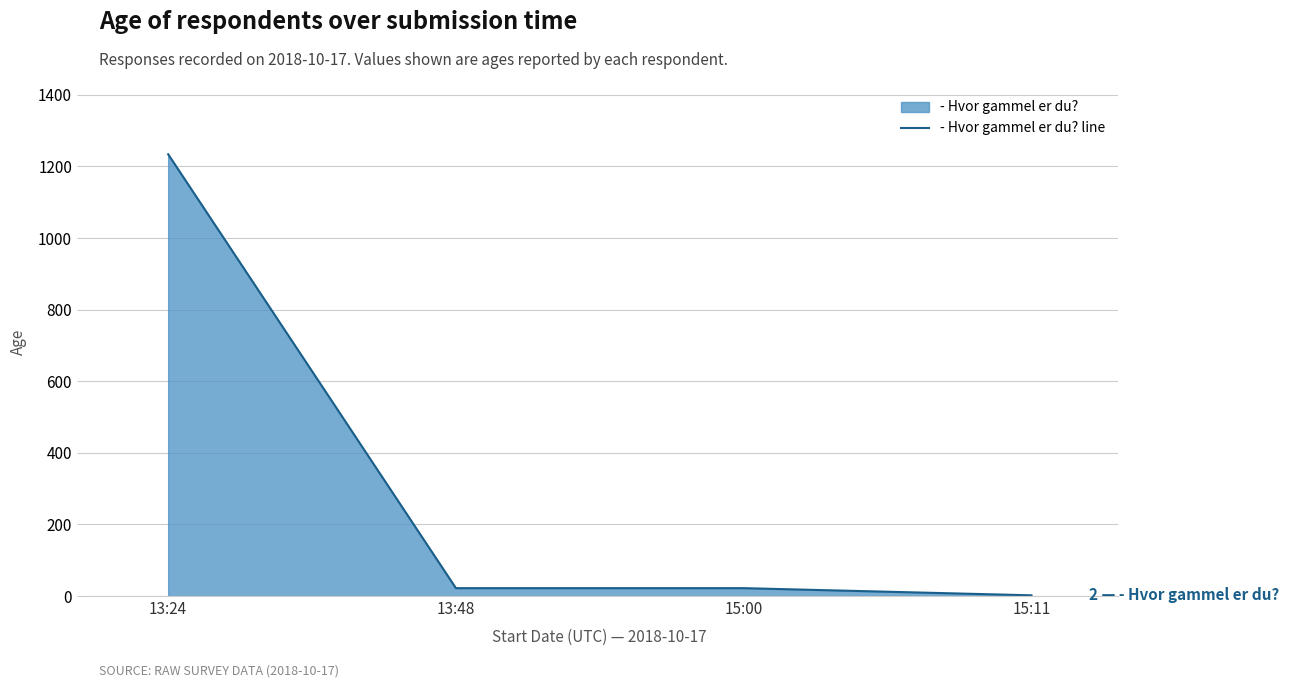

Reading left to right, transcribe all the data shown in this chart.

13:24=1234	13:48=22	15:00=22	15:11=2